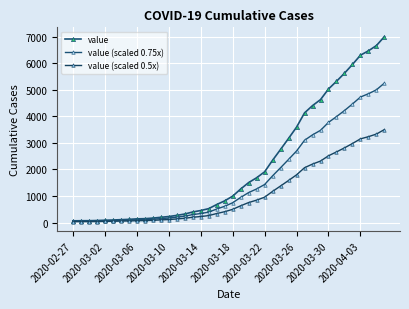

What is the difference between the maximum and minimum values in the value (scaled 0.5x) series?

3470.0